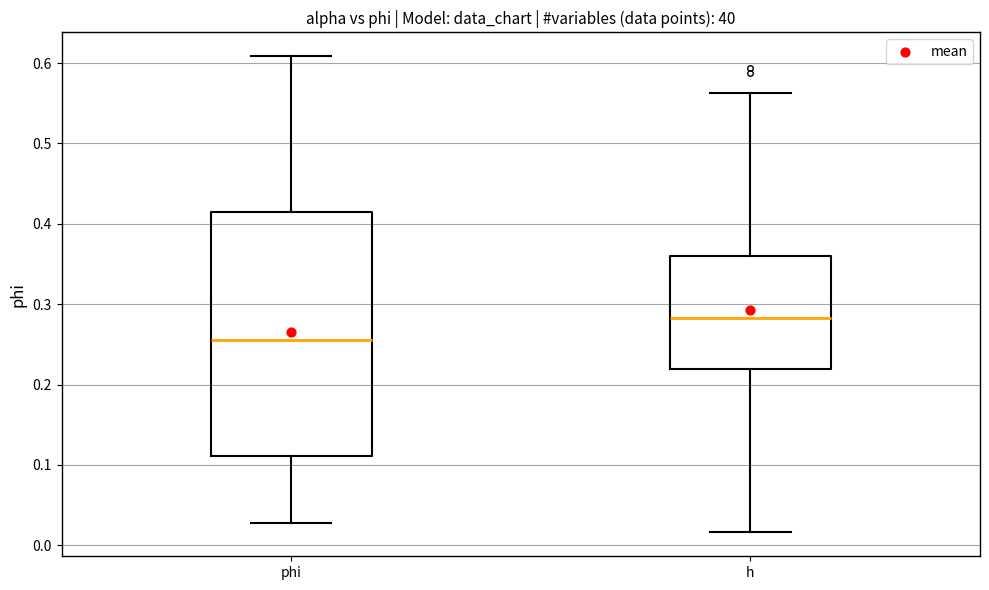

Which box has the highest median line?

h